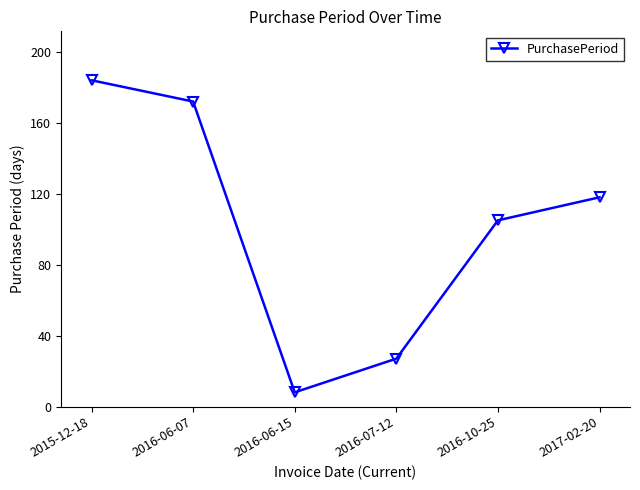

How many interior local valleys (lower than both neighbors) does the data have?

1